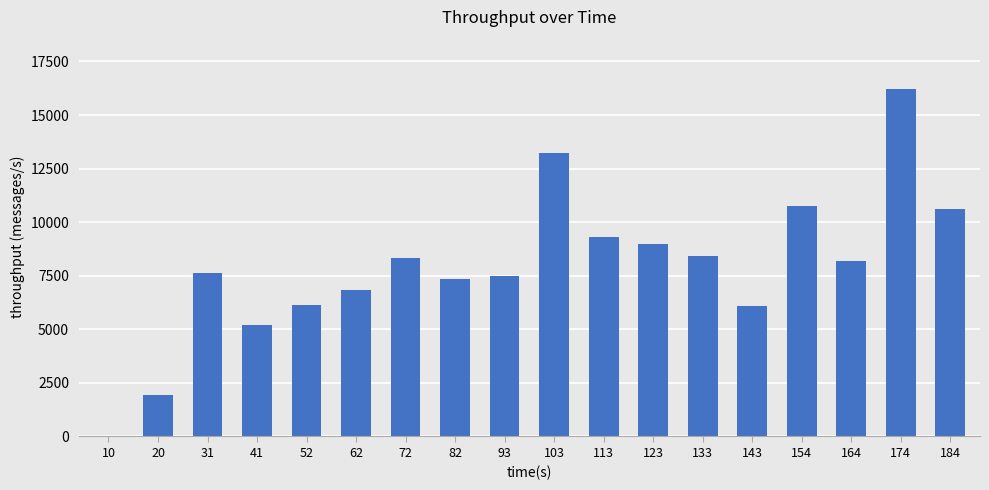

What is the maximum value shown in the chart?

16214